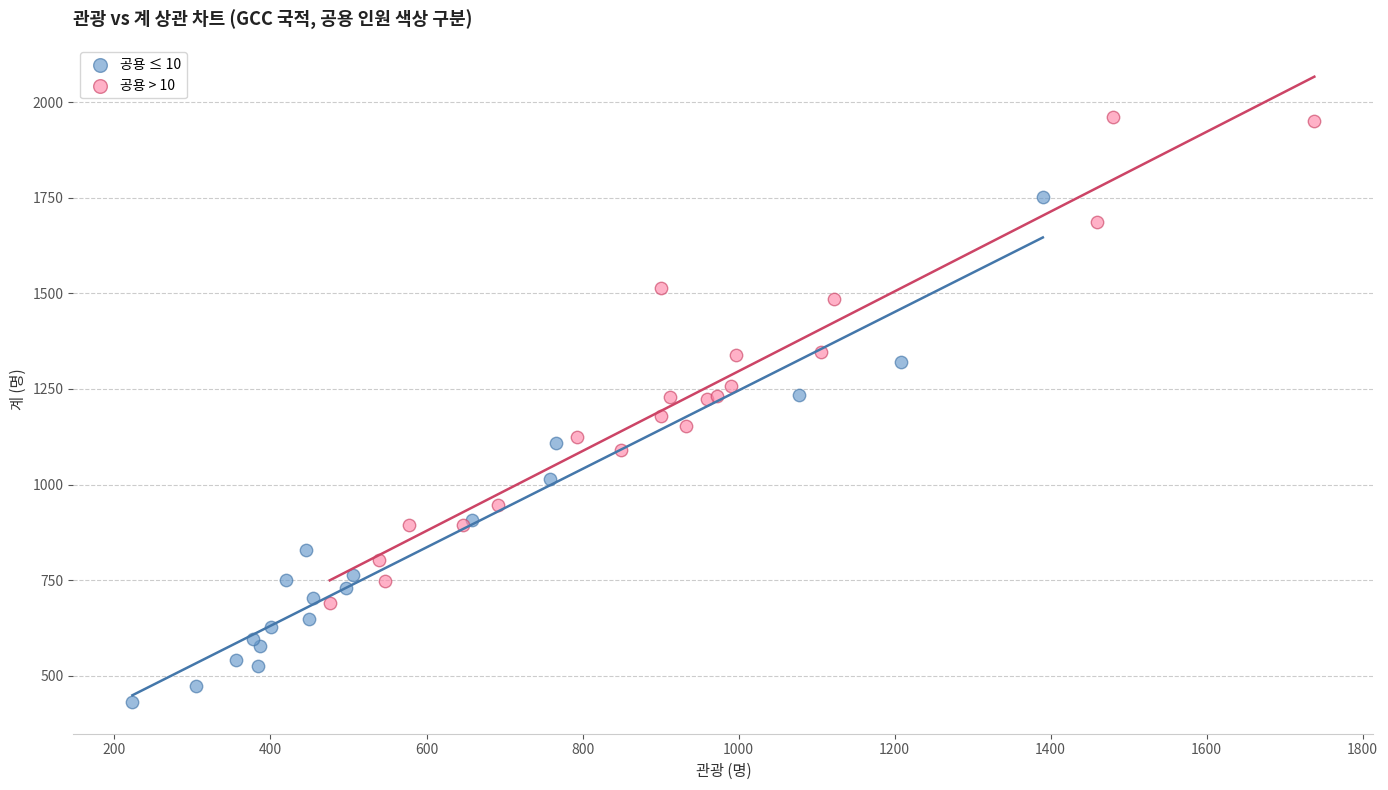

Which series contains the lowest Y value?

공용 ≤ 10